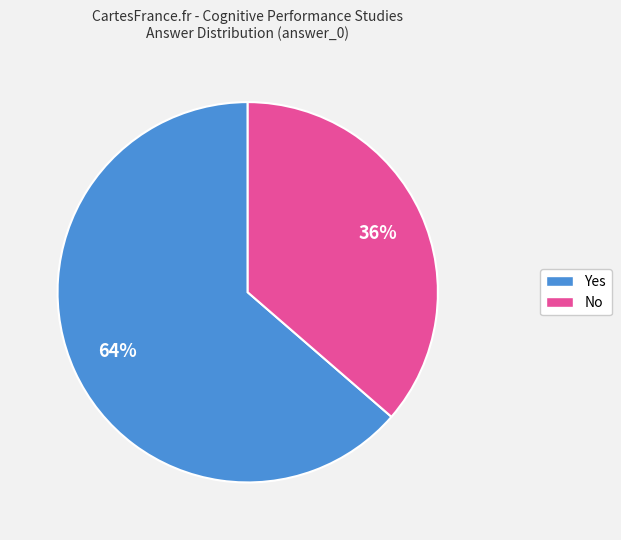

Which category has the smallest portion of the pie?

No